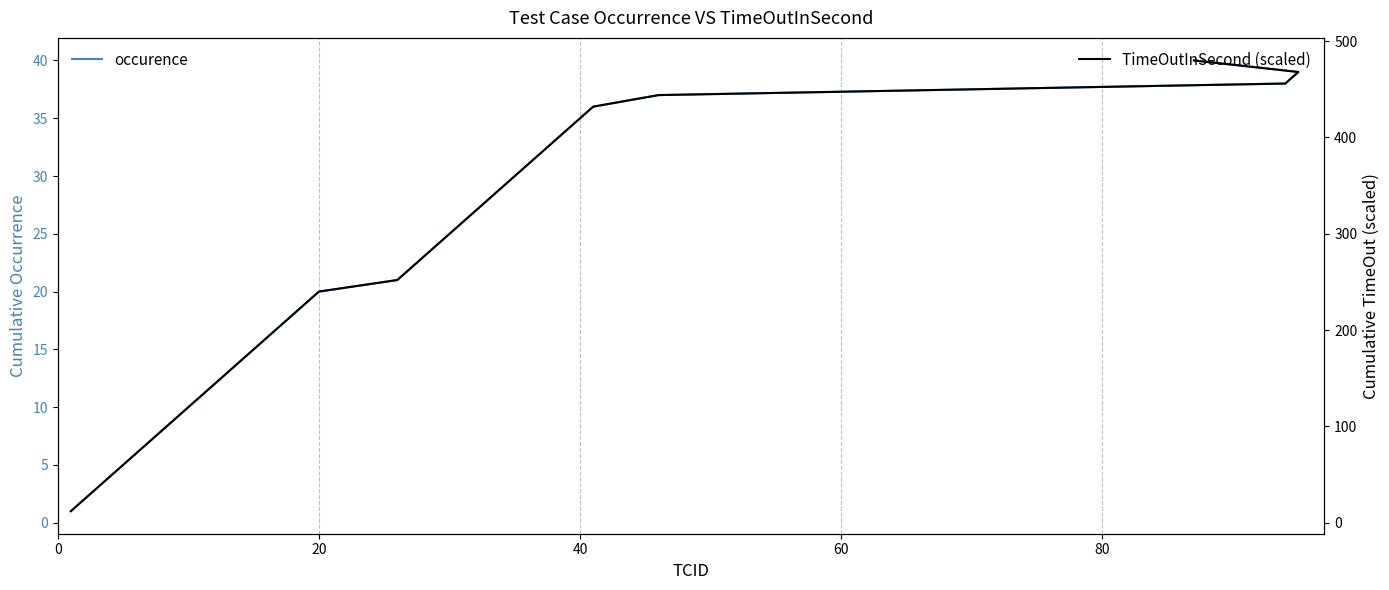

Count the number of categories in the chart.

40